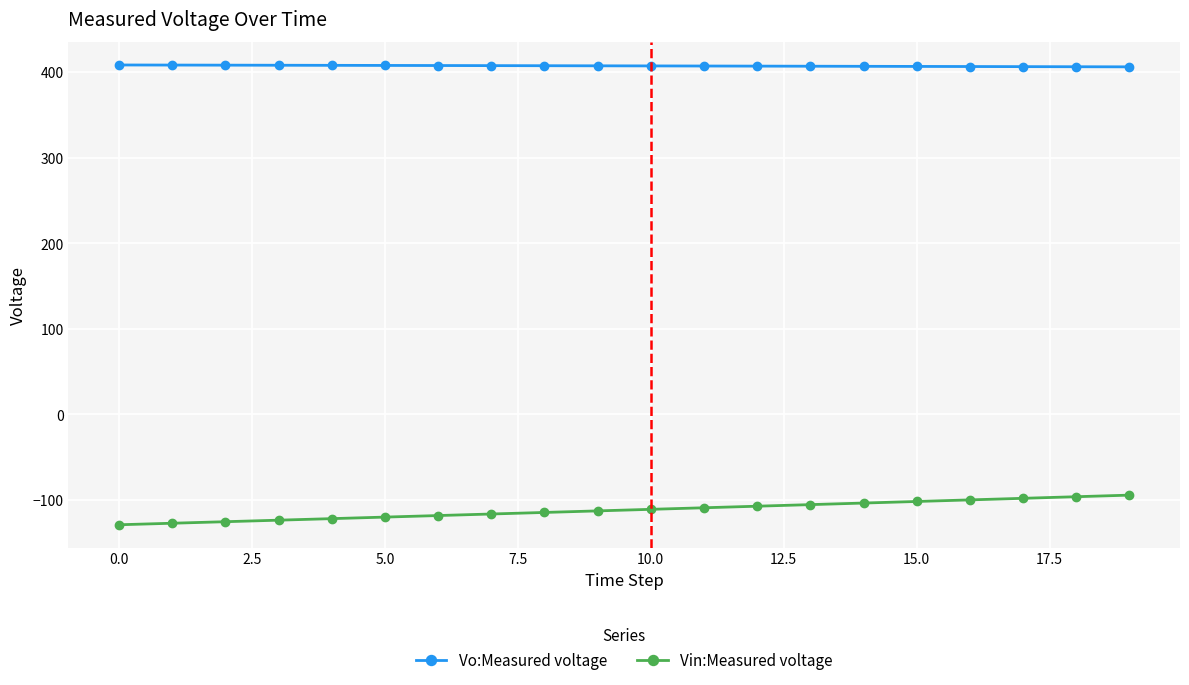

How many data points in Vin:Measured voltage are less than -110?

11